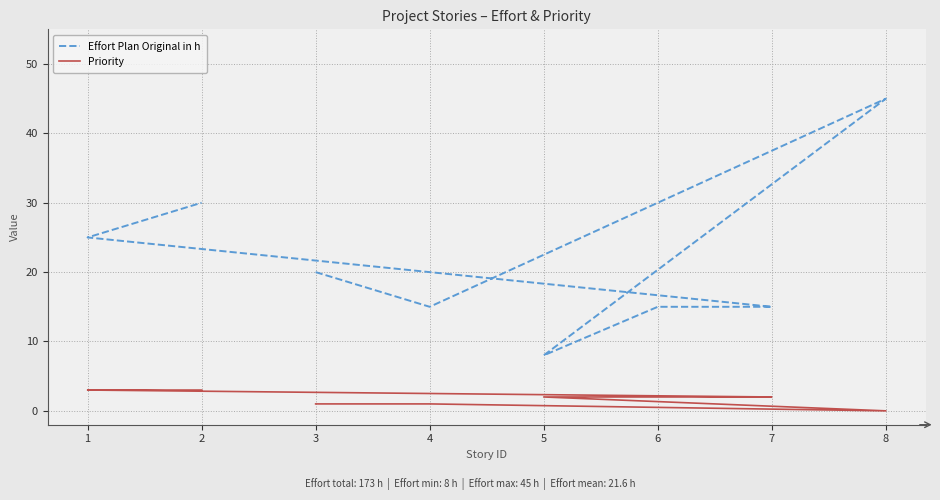

How many data points in Effort Plan Original in h are above 20?

3